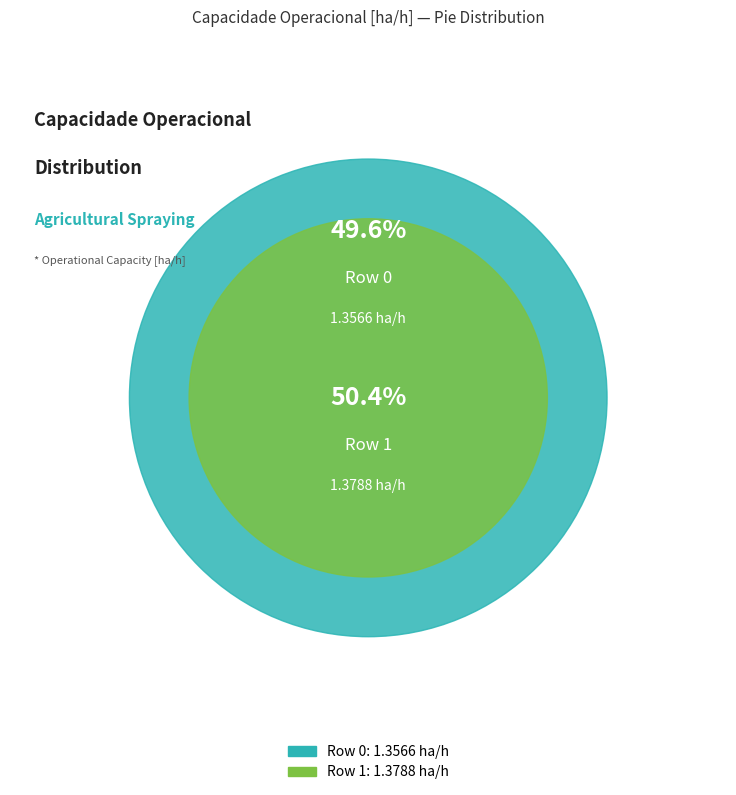

Is there any slice that represents more than half of the pie?

Yes